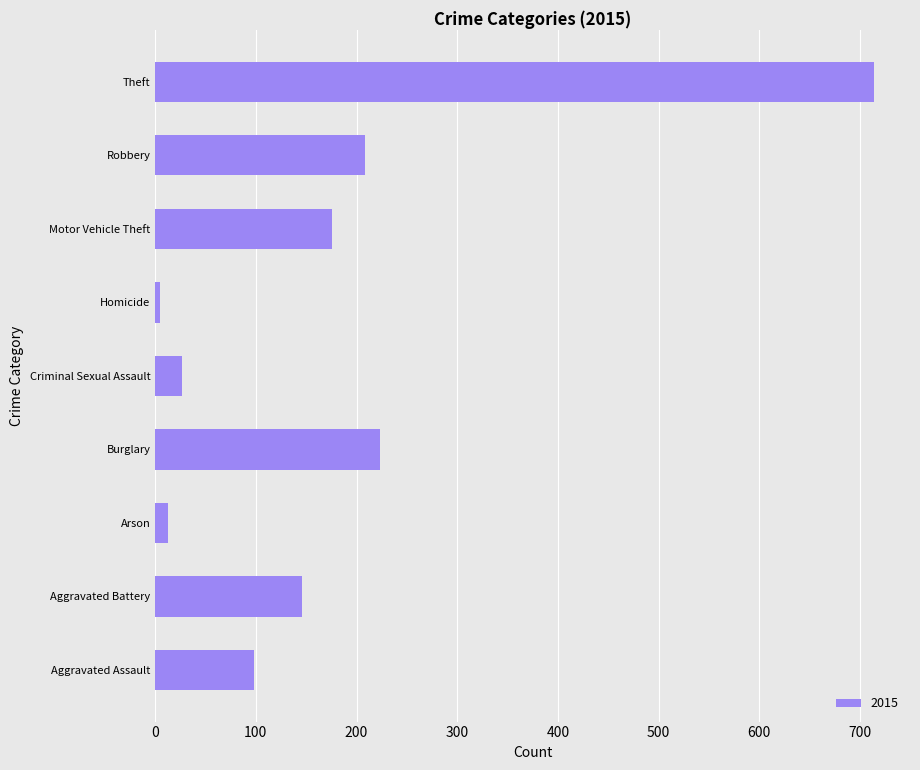

Reading top to bottom, list all the values displayed in this chart.

714	208	176	5	27	223	13	146	98